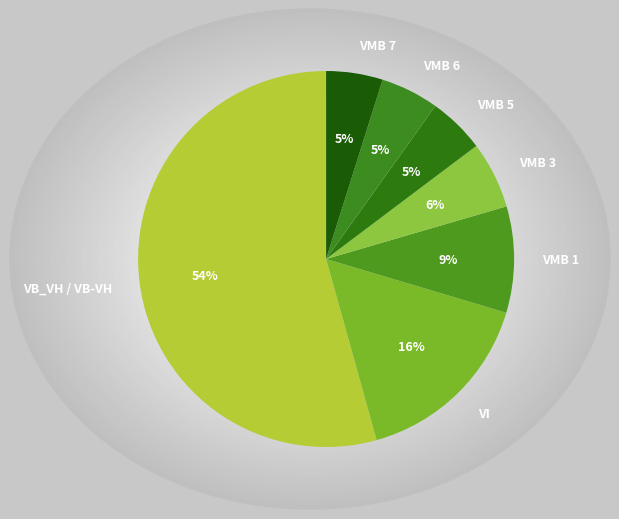

True or false: VB_VH / VB-VH accounts for 69% of the total.

False